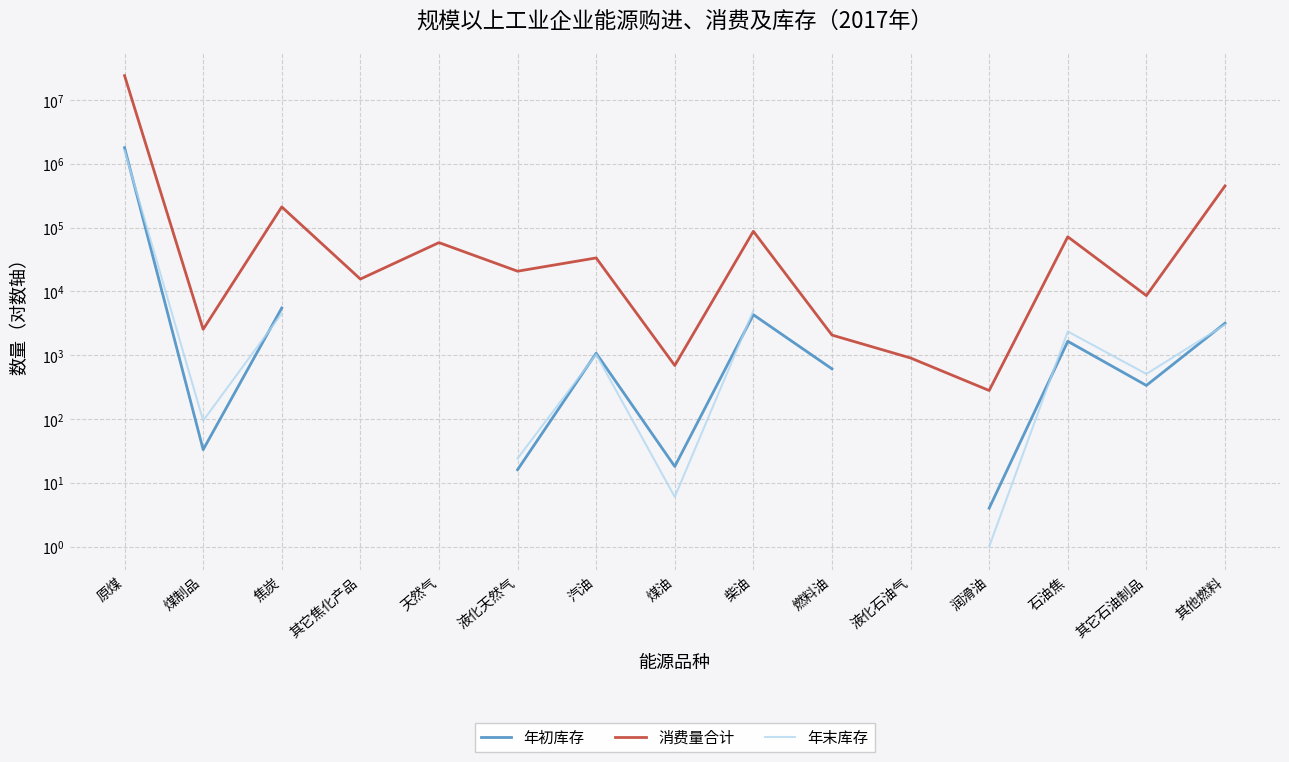

How many intersections are there between 年初库存 and 年末库存?

6